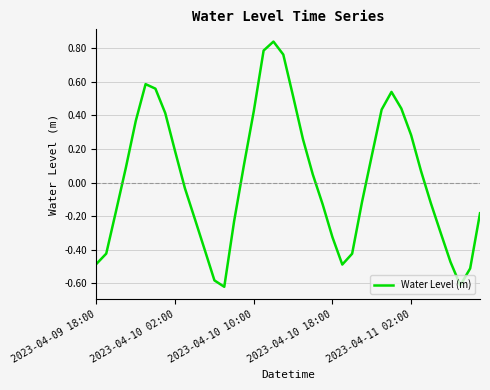

What is the difference between the maximum and minimum values?

1.5